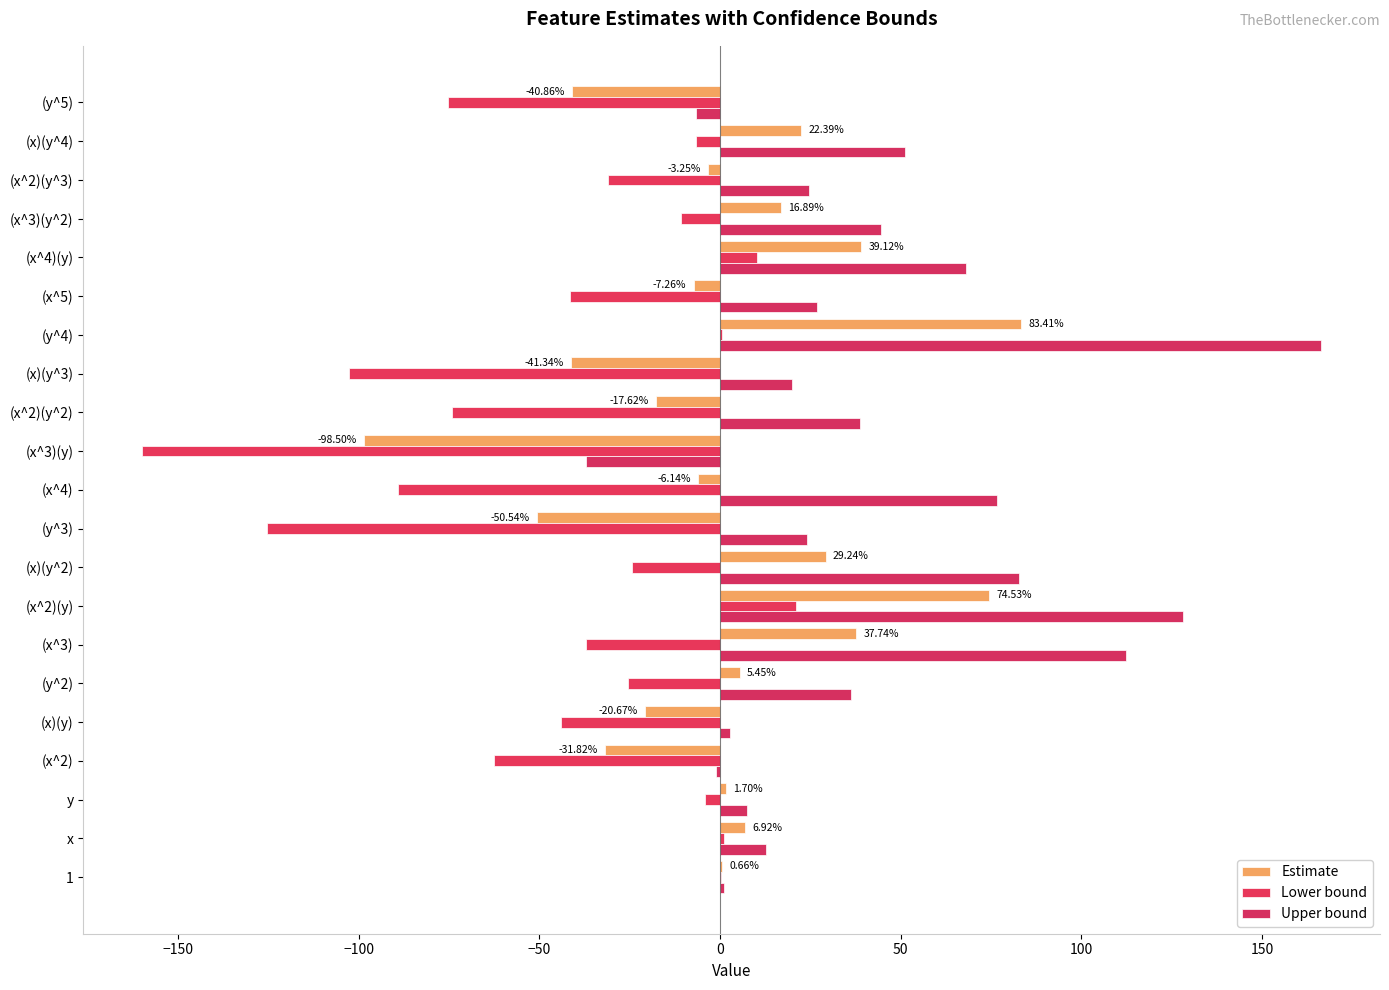

Rank the series by their maximum value, from lowest to highest.

Lower bound, Estimate, Upper bound